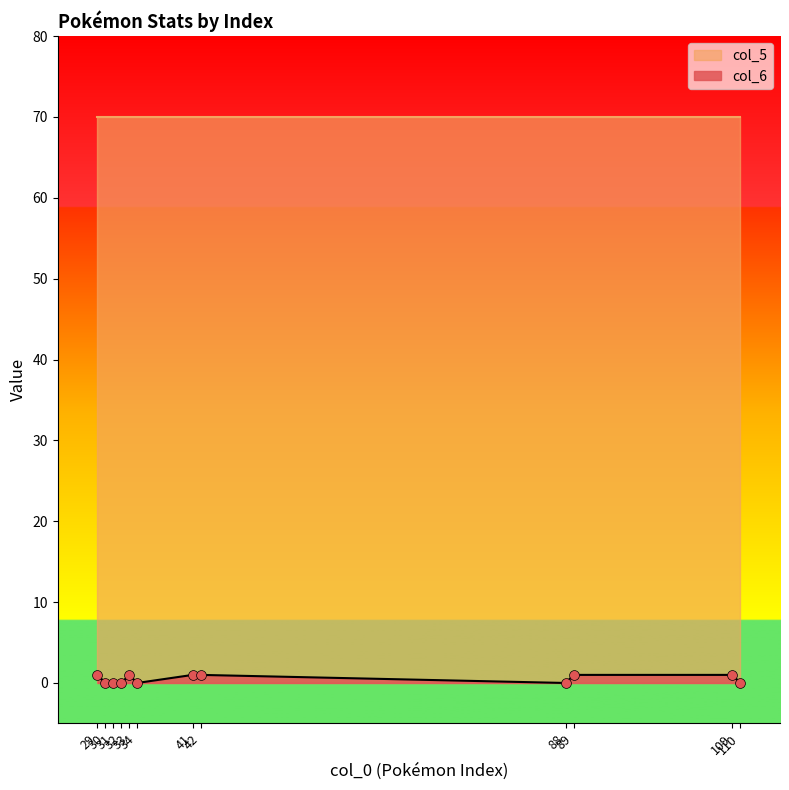

Between 33 and 29, which is larger?

33